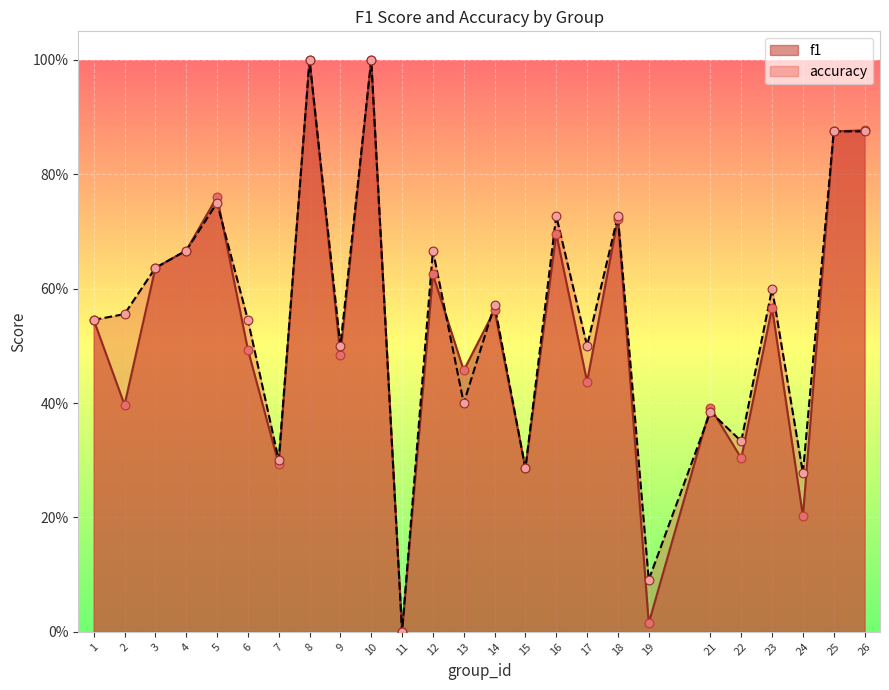

Which series has the largest Y range (max minus min)?

f1